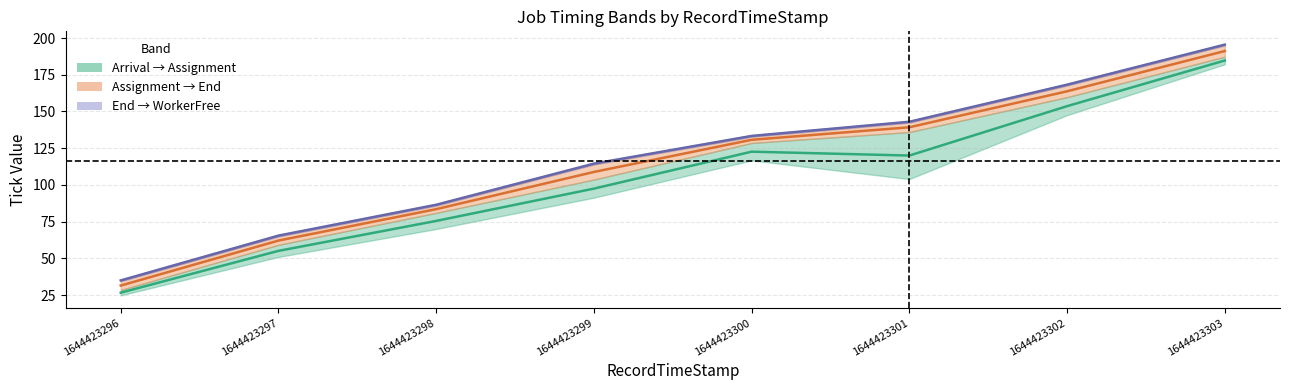

What value does the Assign–End midline series have at 1644423300?

130.7